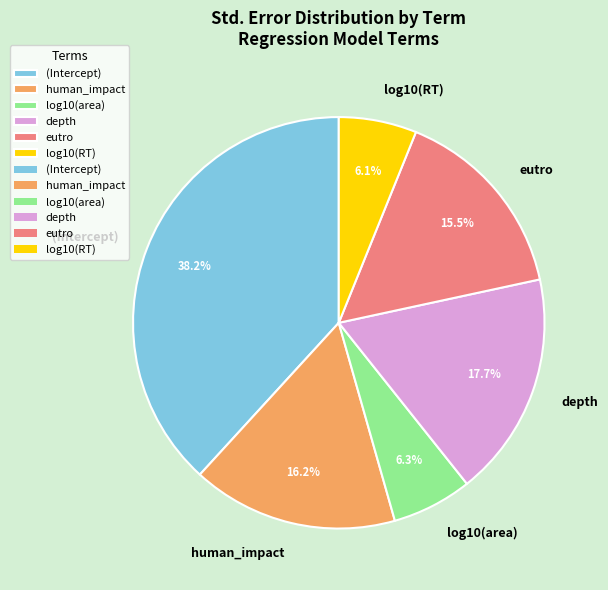

Is (Intercept) the majority of the pie?

No